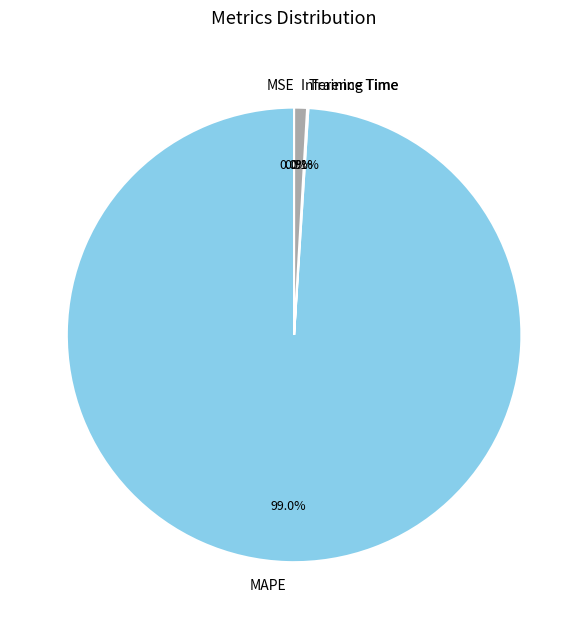

Which category has the biggest portion of the pie?

MAPE